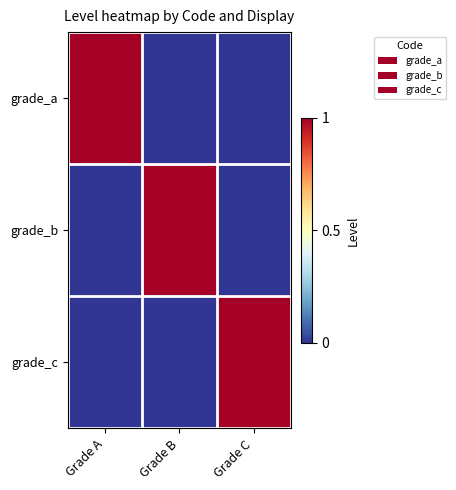

Reading right to left, what are all the values shown in this chart?

grade_a: Grade C=0	Grade B=0	Grade A=1
grade_b: Grade C=0	Grade B=1	Grade A=0
grade_c: Grade C=1	Grade B=0	Grade A=0